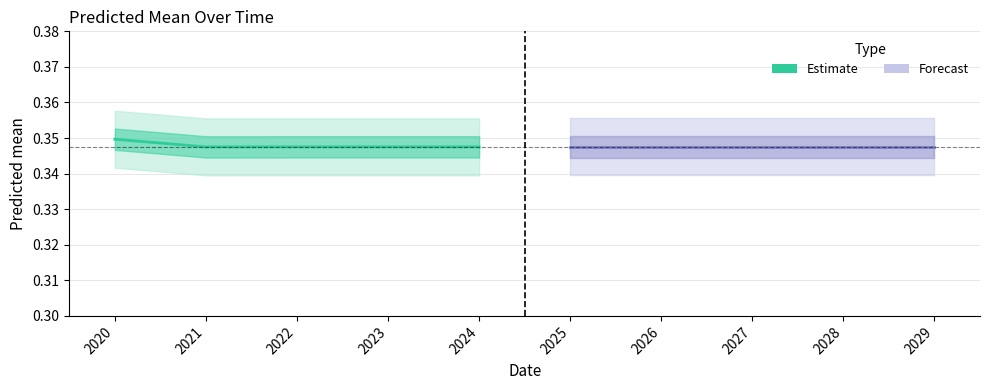

True or false: Forecast has more than 2 points higher than both neighbors.

False